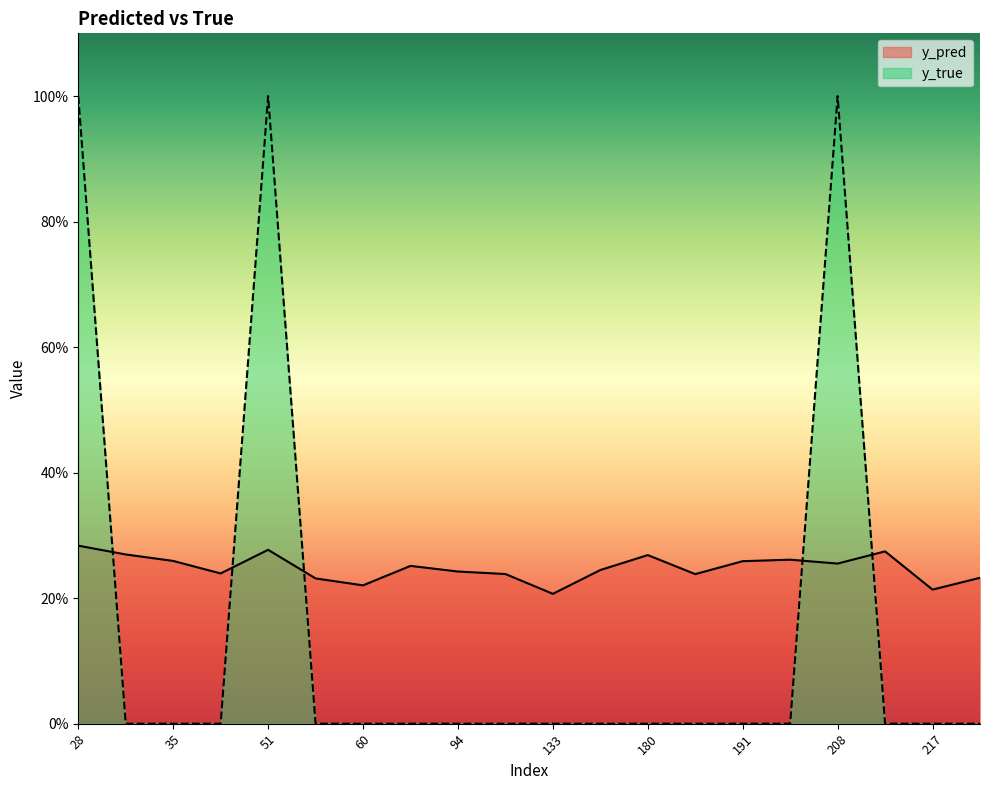

What are all the series names shown in the legend?

y_pred, y_true